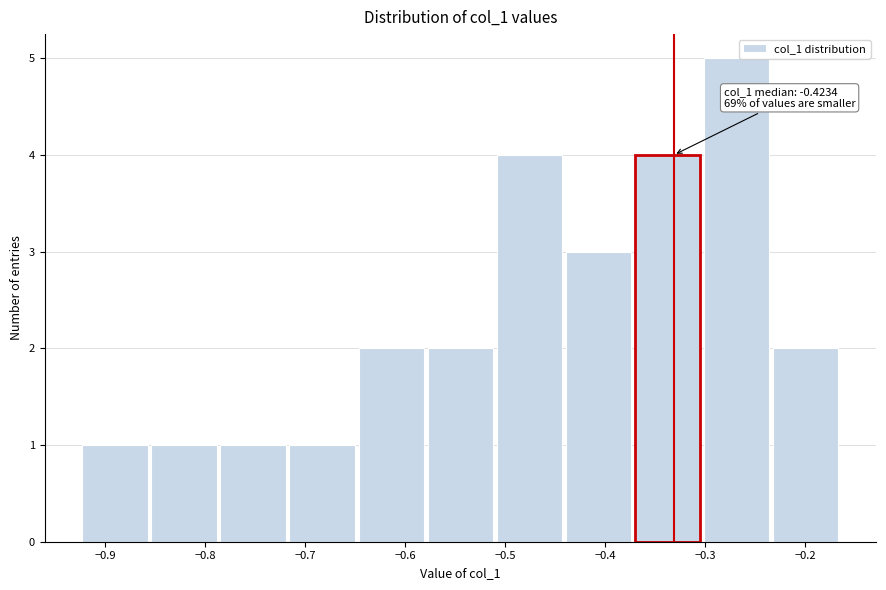

Over which range of the x-axis is the bar tallest?

-0.30 to -0.23